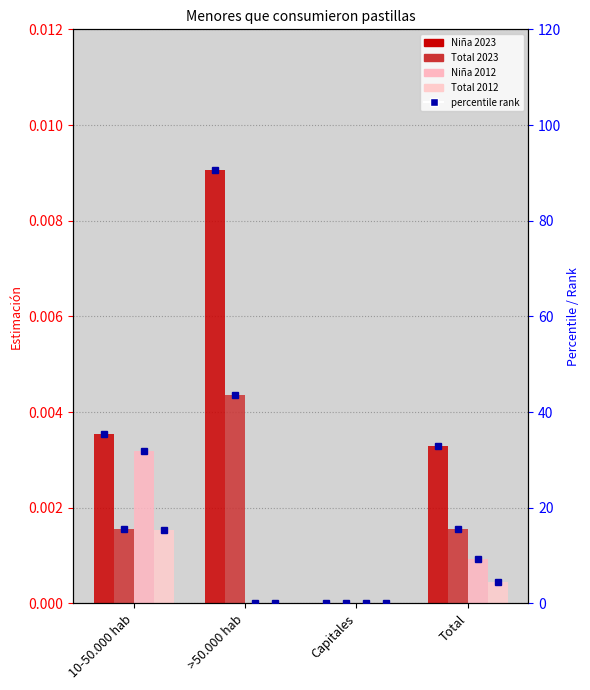

Which series has the widest spread of values?

Niña 2023